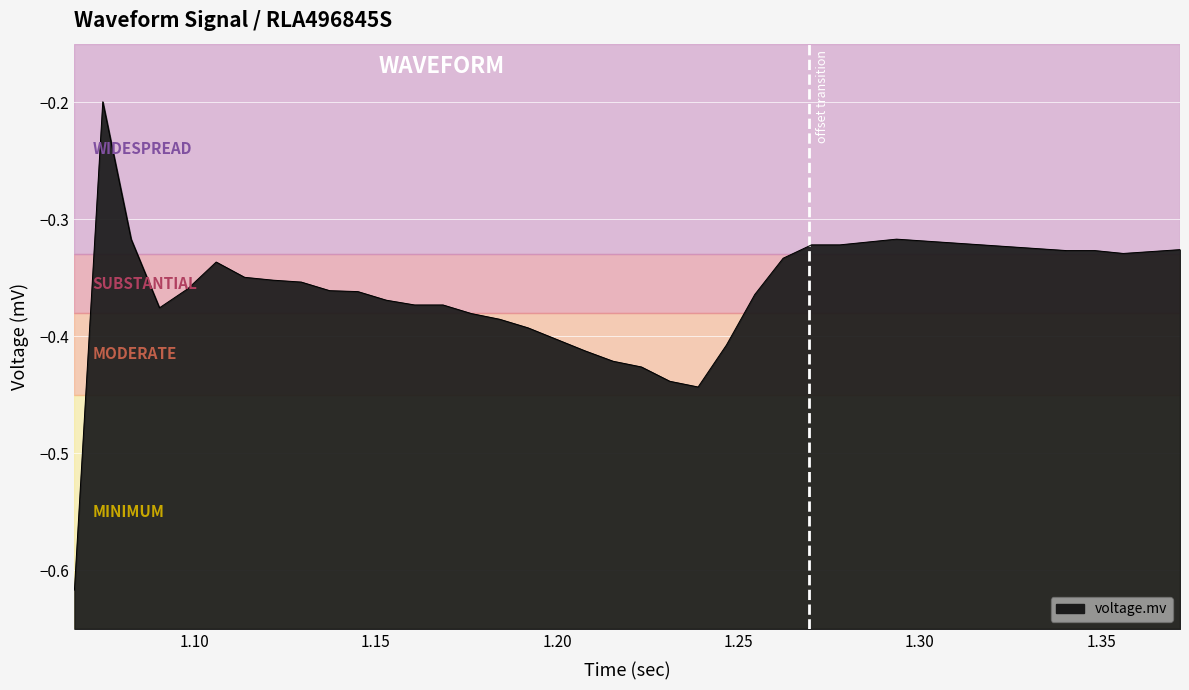

Does the chart display data point markers on the line(s)?

No